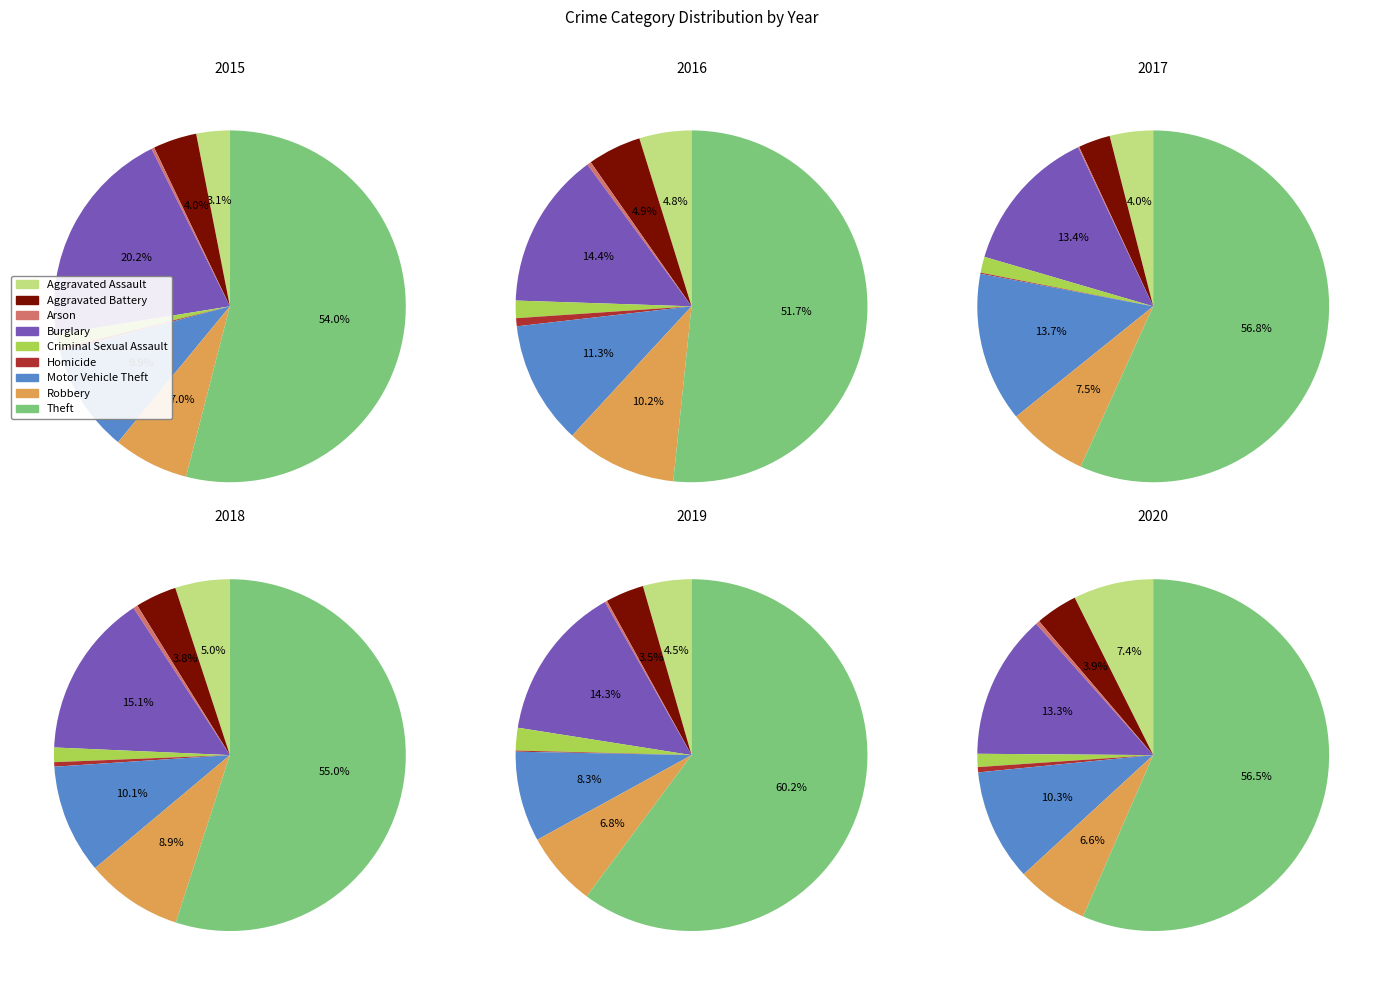

Count the number of slices in the pie.

9